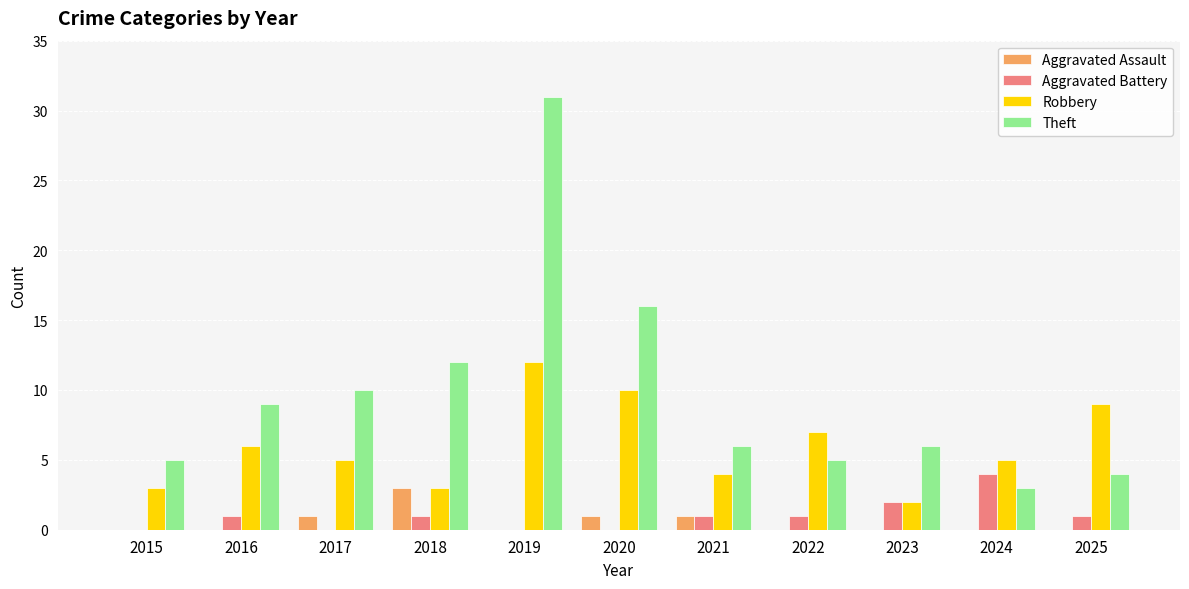

Which series changed the most between 2016 and 2019?

Theft